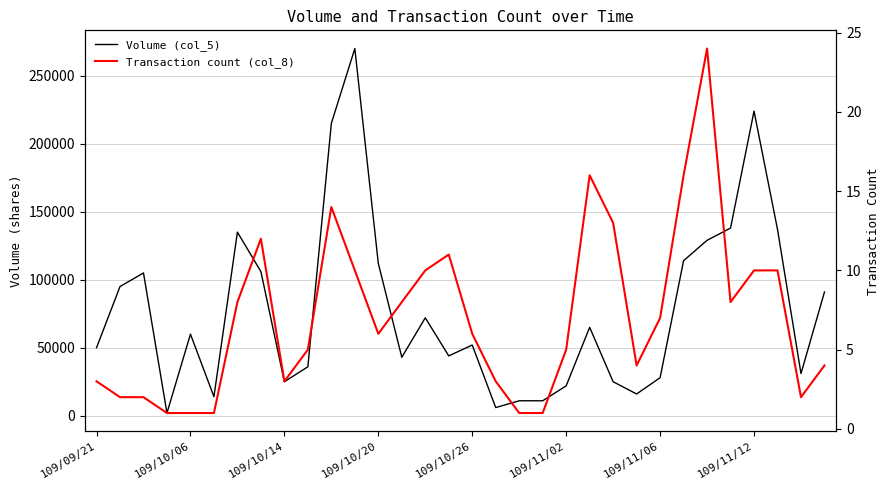

At which category is the sum across all series the highest?

11